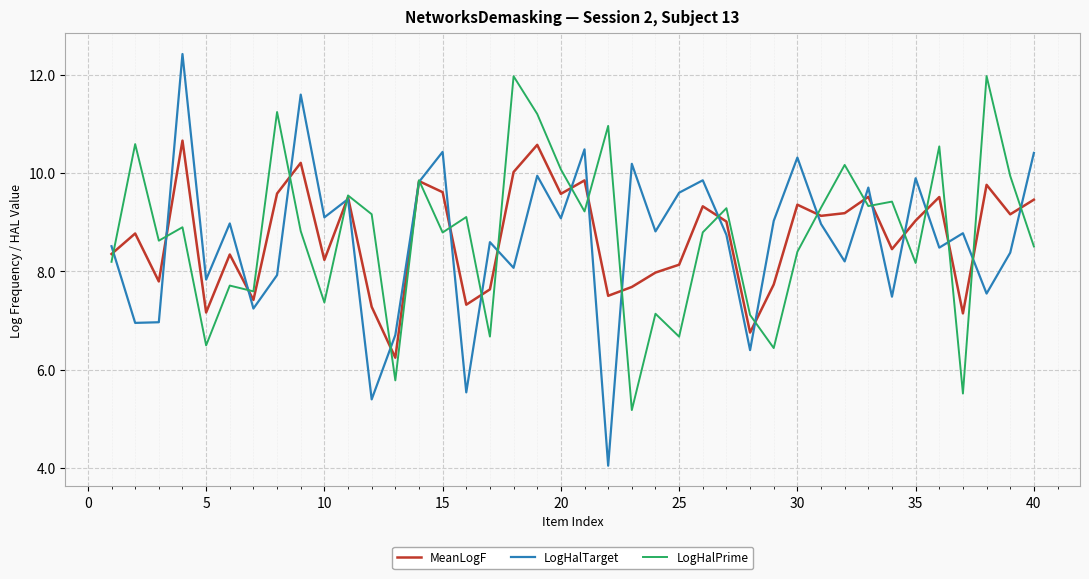

True or false: LogHalPrime and LogHalTarget cross at least once.

True